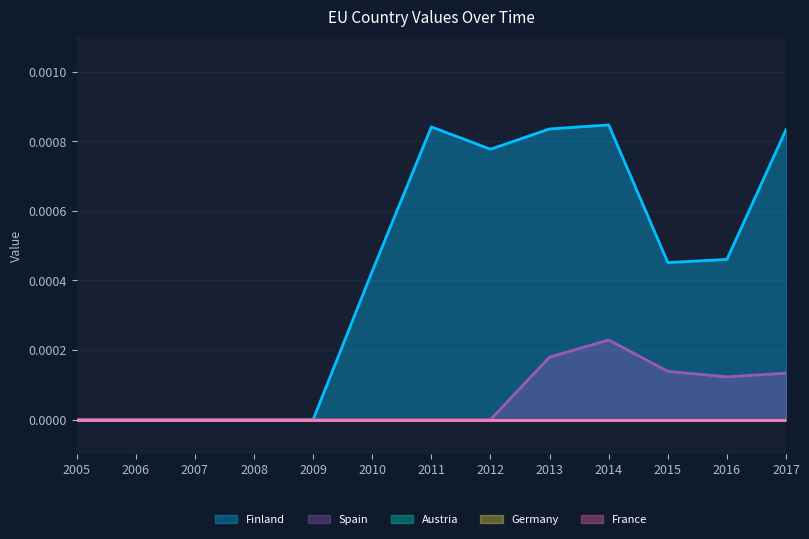

At which category does the chart reach its peak across all series?

2014